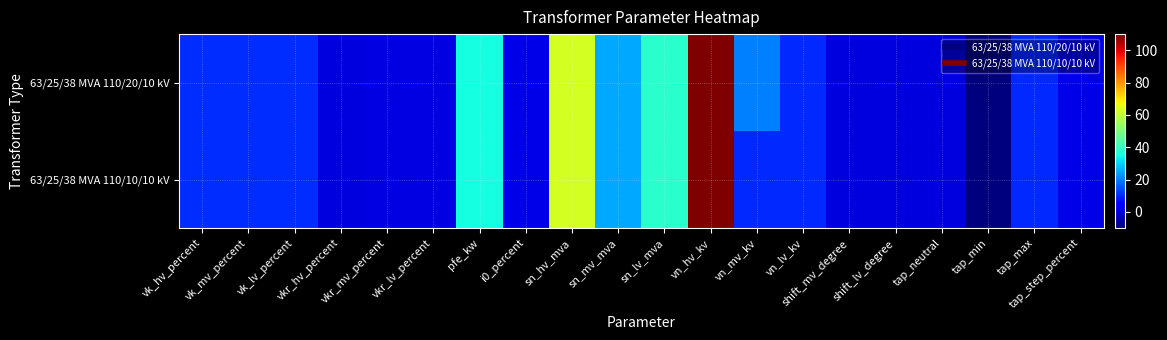

Reading left to right, transcribe all the data shown in this chart.

63/25/38 MVA 110/20/10 kV: vk_hv_percent=10.4	vk_mv_percent=10.4	vk_lv_percent=10.4	vkr_hv_percent=0.3	vkr_mv_percent=0.3	vkr_lv_percent=0.3	pfe_kw=35.0	i0_percent=0.9	sn_hv_mva=63.0	sn_mv_mva=25.0	sn_lv_mva=38.0	vn_hv_kv=110.0	vn_mv_kv=20.0	vn_lv_kv=10.0	shift_mv_degree=0.0	shift_lv_degree=0.0	tap_neutral=0.0	tap_min=-10.0	tap_max=10.0	tap_step_percent=1.2
63/25/38 MVA 110/10/10 kV: vk_hv_percent=10.4	vk_mv_percent=10.4	vk_lv_percent=10.4	vkr_hv_percent=0.3	vkr_mv_percent=0.3	vkr_lv_percent=0.3	pfe_kw=35.0	i0_percent=0.9	sn_hv_mva=63.0	sn_mv_mva=25.0	sn_lv_mva=38.0	vn_hv_kv=110.0	vn_mv_kv=10.0	vn_lv_kv=10.0	shift_mv_degree=0.0	shift_lv_degree=0.0	tap_neutral=0.0	tap_min=-10.0	tap_max=10.0	tap_step_percent=1.2